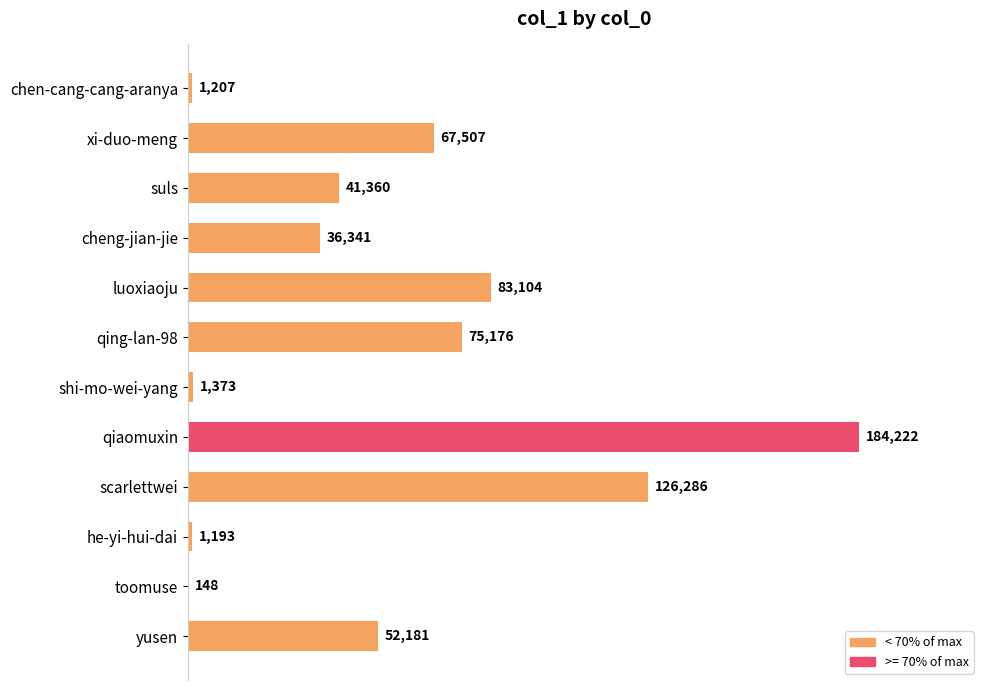

Between shi-mo-wei-yang and qing-lan-98, which is larger?

qing-lan-98